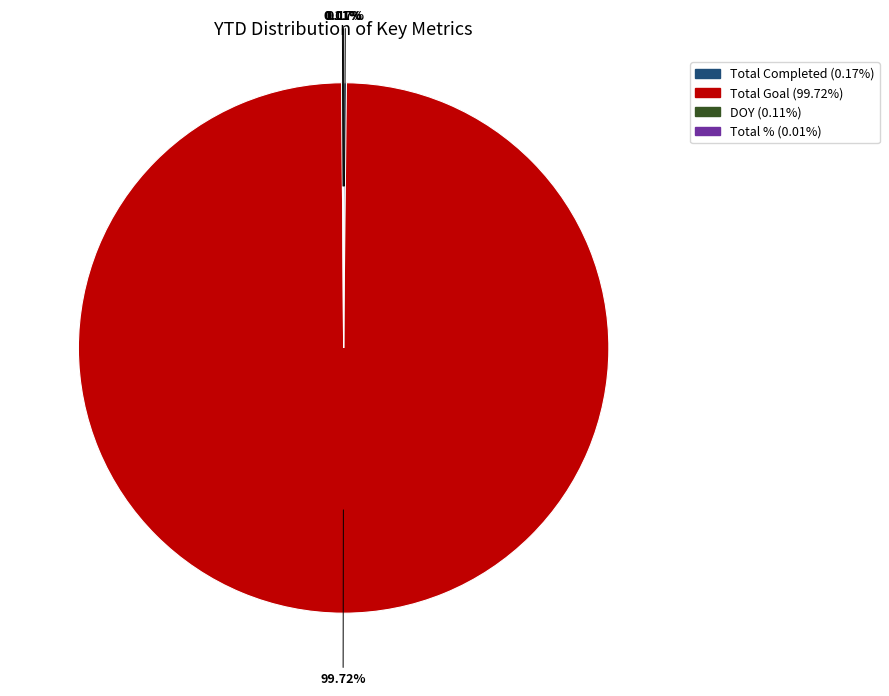

Which slice is the largest?

Total Goal